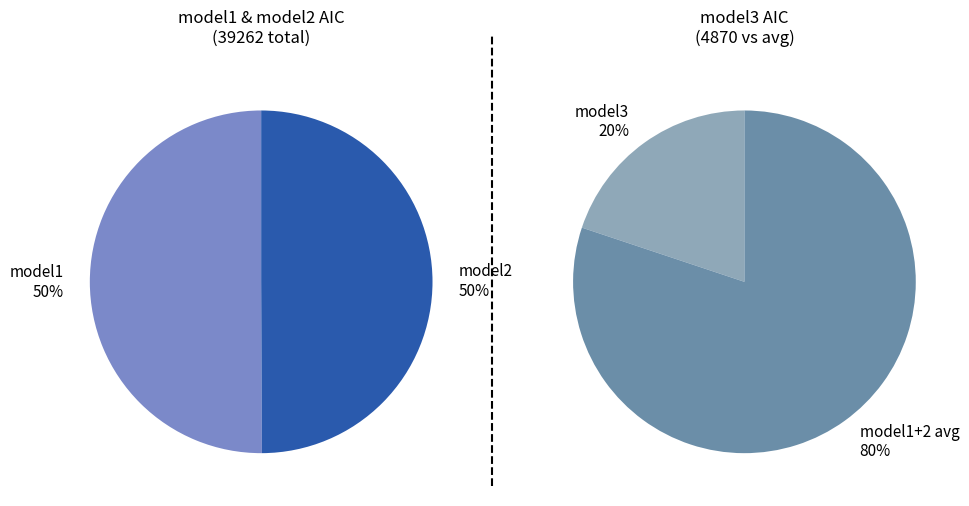

Rank the categories by value from lowest to highest.

model3, model2, model1